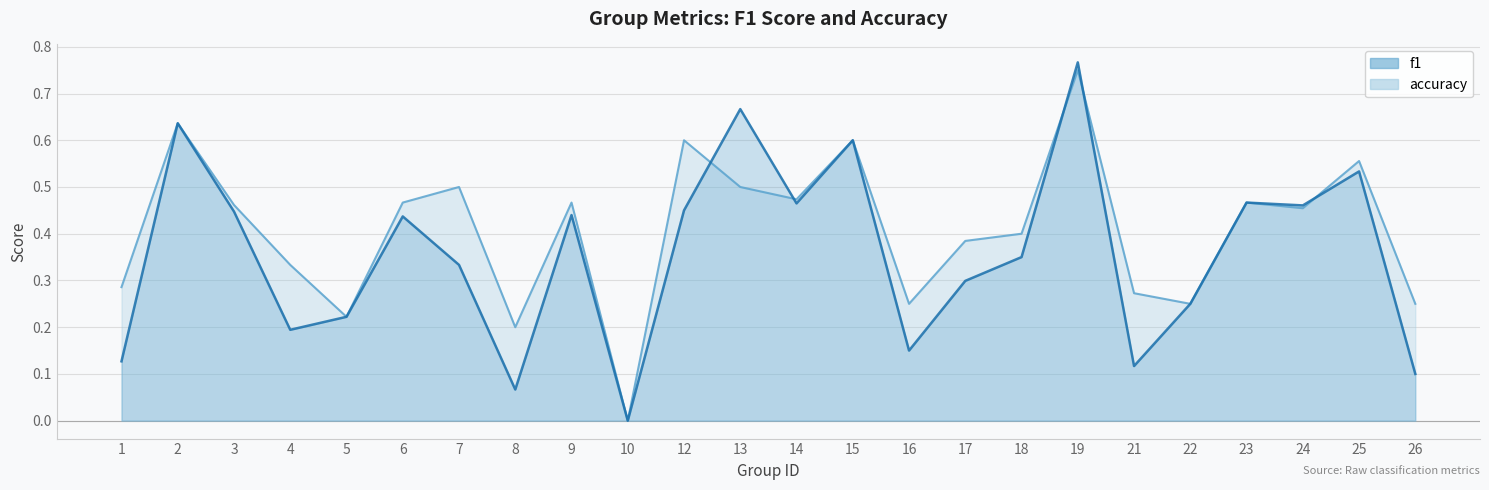

Does the chart display data point markers on the line(s)?

No